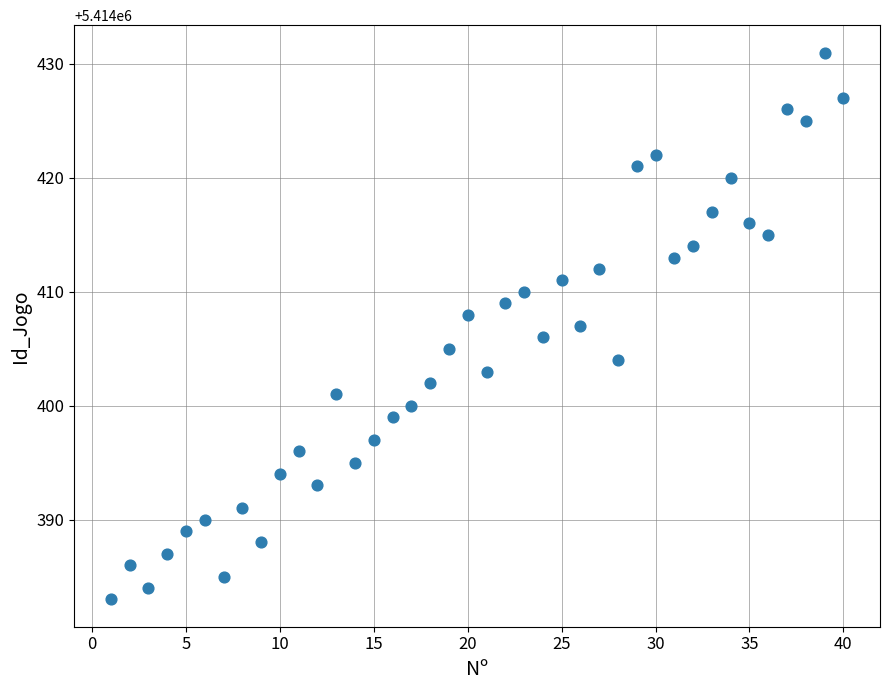

What is the range of X values (max minus min)?

39